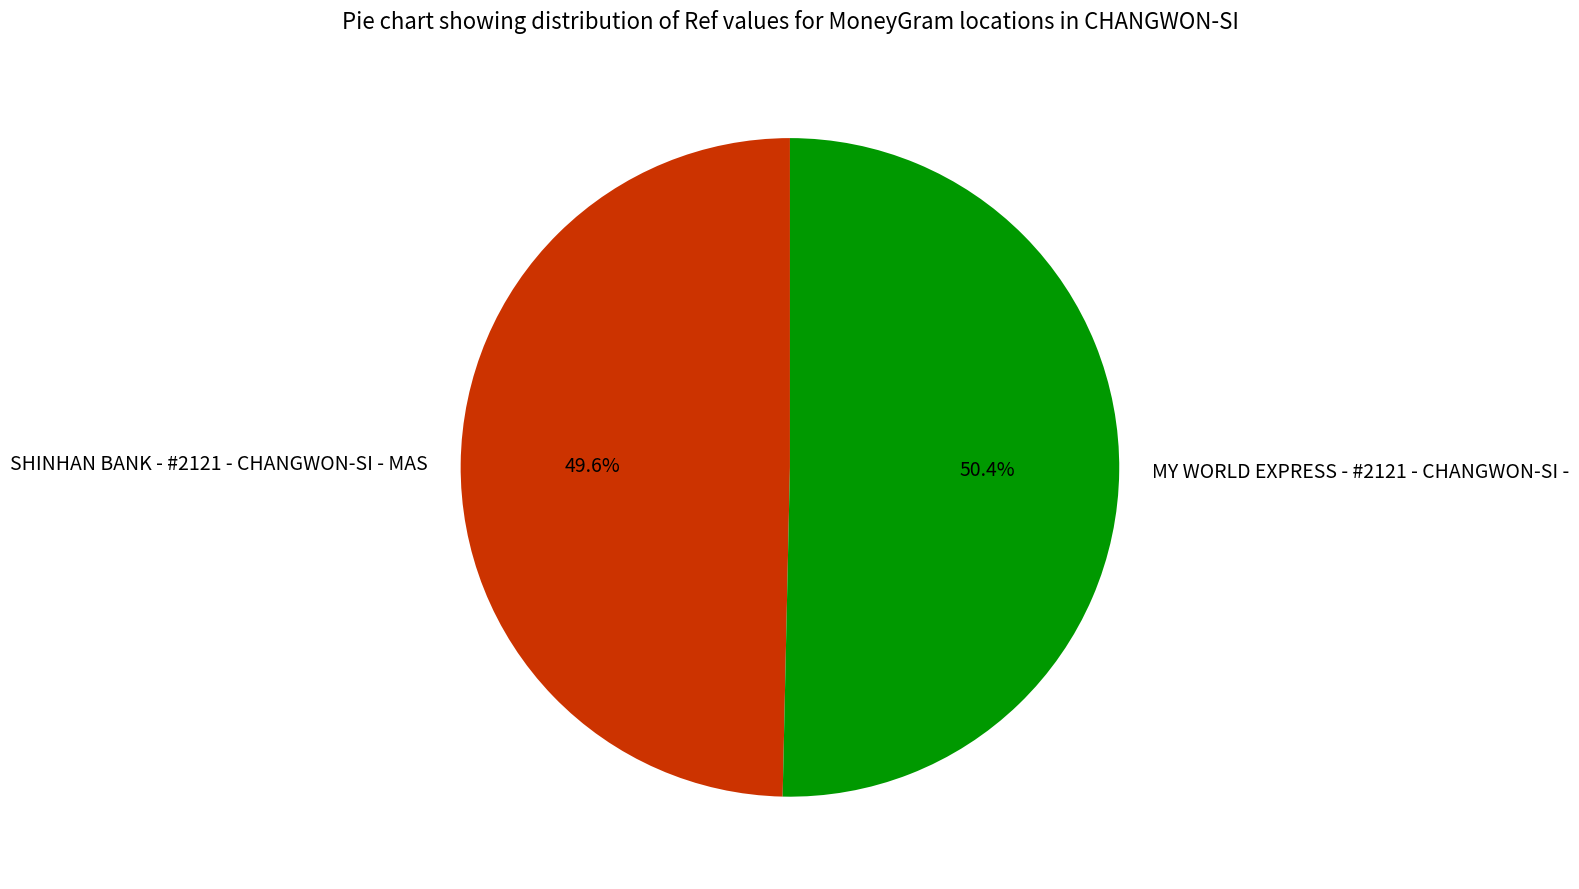

Do SHINHAN BANK - #2121 - CHANGWON-SI - MAS and MY WORLD EXPRESS - #2121 - CHANGWON-SI - together represent more than half of the pie?

Yes